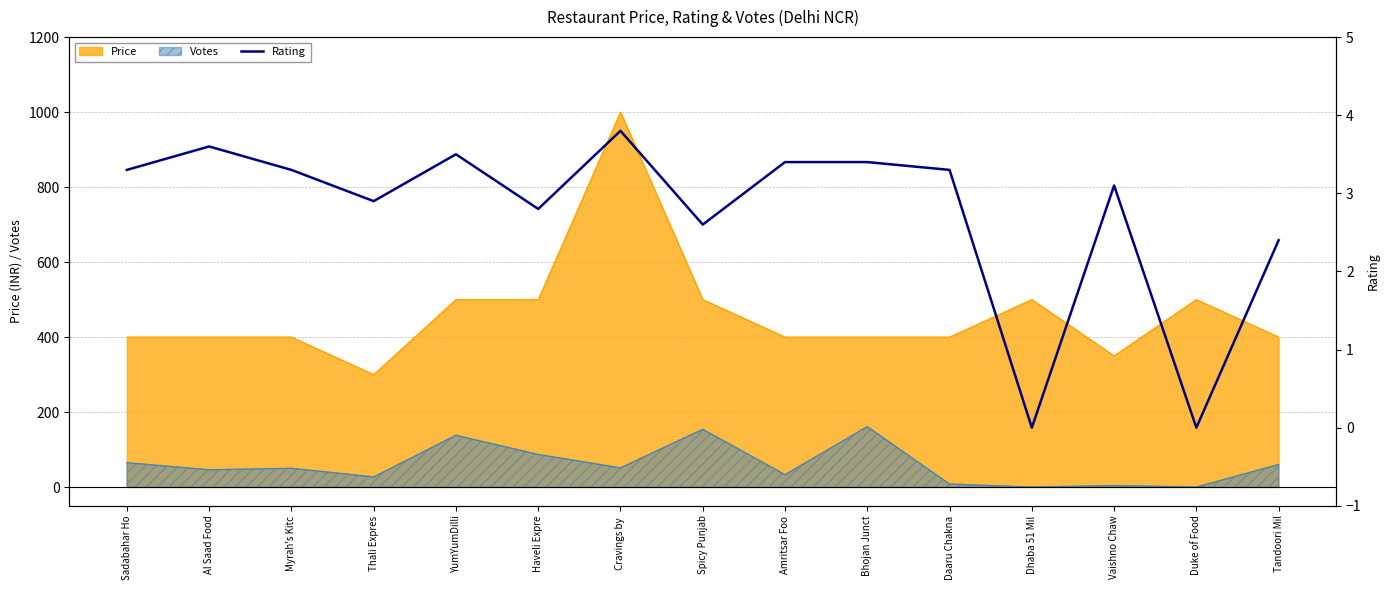

The chart shows a value of 4.1 at Vaishno Chaw. True or false?

False